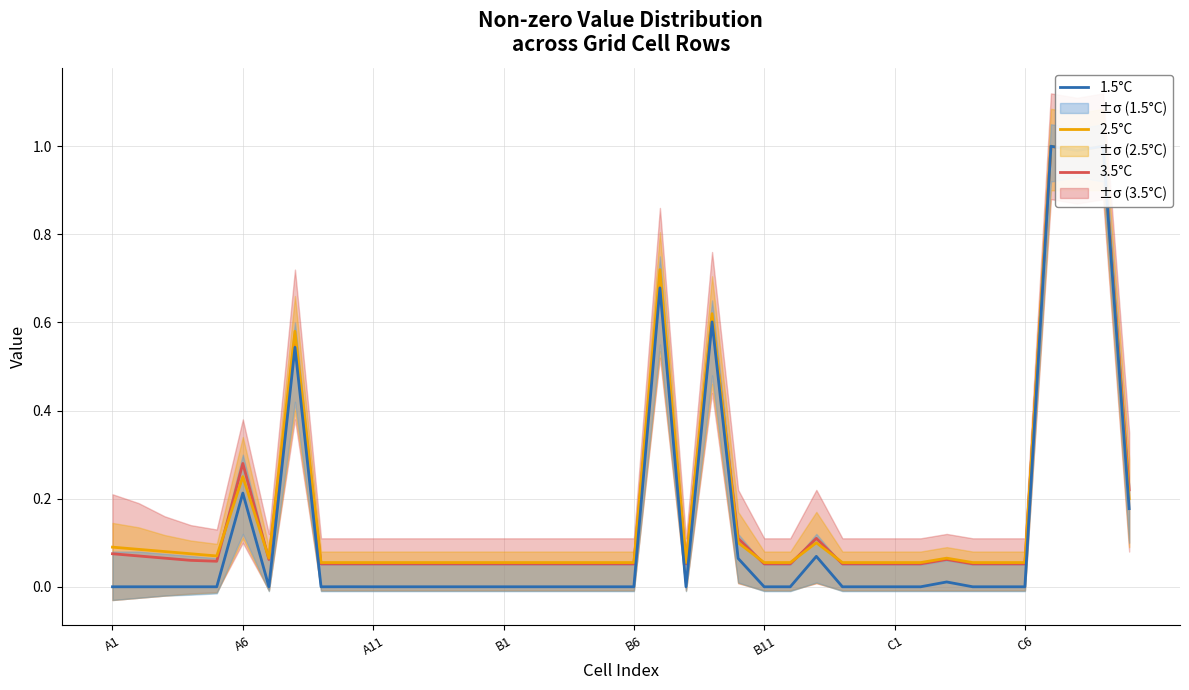

What are all the series names shown in the legend?

3.5°C, 2.5°C, 1.5°C